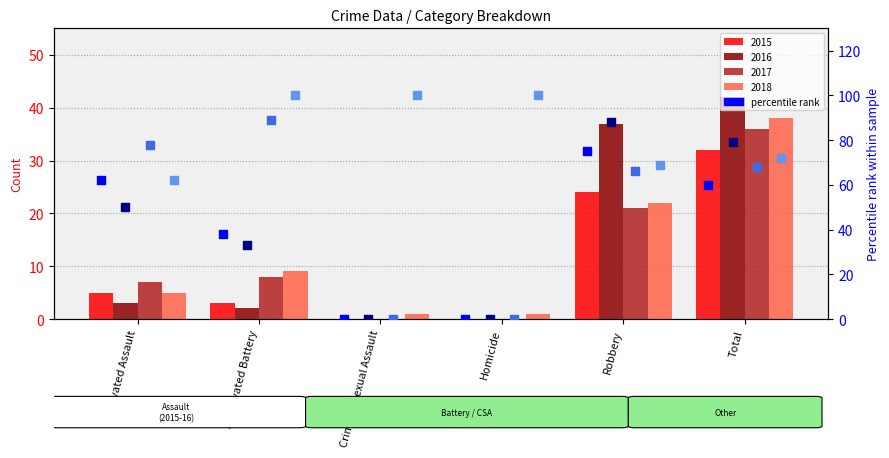

Which series has the largest Y range (max minus min)?

2017 pct